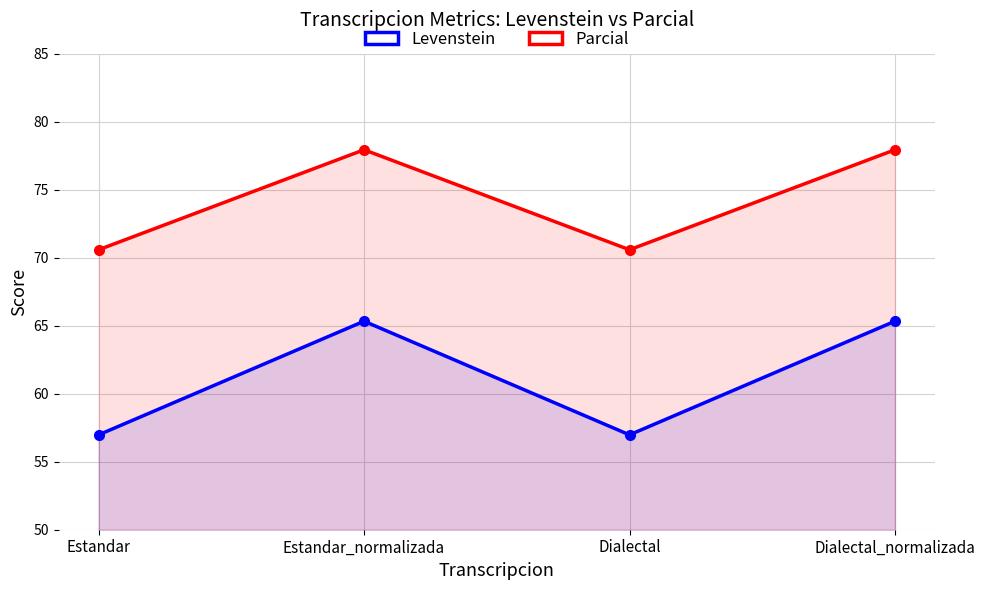

True or false: Parcial and Levenstein intersect in this chart.

False